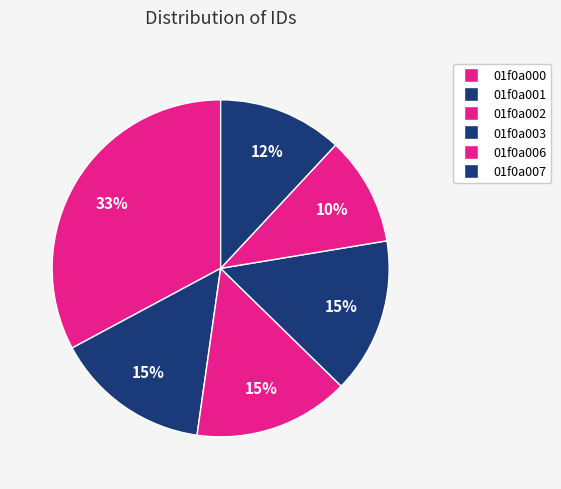

Does any single category account for the majority?

No